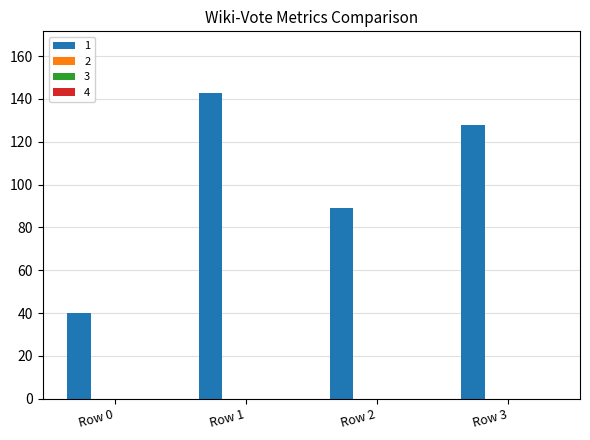

What is the greatest value displayed?

143